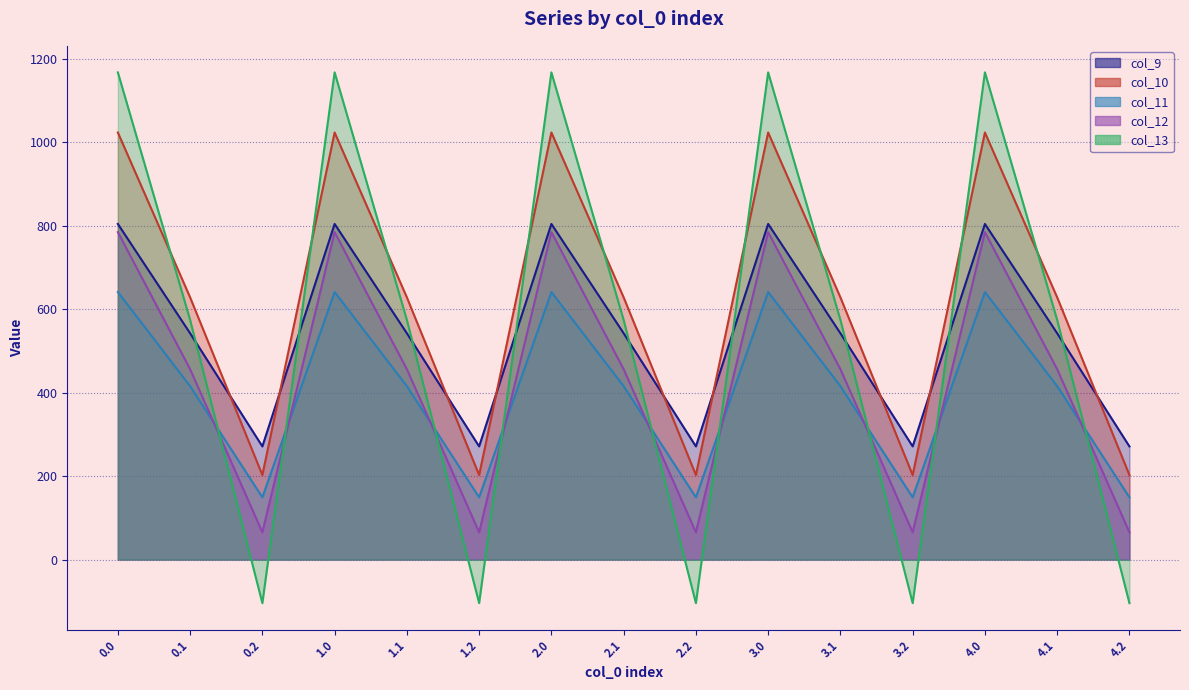

Reading right to left, list all the values displayed in this chart.

col_9: 4.2=271.1	4.1=542.1	4.0=804.0	3.2=271.1	3.1=542.1	3.0=804.0	2.2=271.1	2.1=542.1	2.0=804.0	1.2=271.1	1.1=542.1	1.0=804.0	0.2=271.1	0.1=542.1	0.0=804.0
col_10: 4.2=202.5	4.1=628.1	4.0=1023.2	3.2=202.5	3.1=628.1	3.0=1023.2	2.2=202.5	2.1=628.1	2.0=1023.2	1.2=202.5	1.1=628.1	1.0=1023.2	0.2=202.5	0.1=628.1	0.0=1023.2
col_11: 4.2=149.1	4.1=415.4	4.0=640.9	3.2=149.1	3.1=415.4	3.0=640.9	2.2=149.1	2.1=415.4	2.0=640.9	1.2=149.1	1.1=415.4	1.0=640.9	0.2=149.1	0.1=415.4	0.0=640.9
col_12: 4.2=65.2	4.1=456.1	4.0=784.4	3.2=65.2	3.1=456.1	3.0=784.4	2.2=65.2	2.1=456.1	2.0=784.4	1.2=65.2	1.1=456.1	1.0=784.4	0.2=65.2	0.1=456.1	0.0=784.4
col_13: 4.2=-104.4	4.1=574.0	4.0=1167.2	3.2=-104.4	3.1=574.0	3.0=1167.2	2.2=-104.4	2.1=574.0	2.0=1167.2	1.2=-104.4	1.1=574.0	1.0=1167.2	0.2=-104.4	0.1=574.0	0.0=1167.2